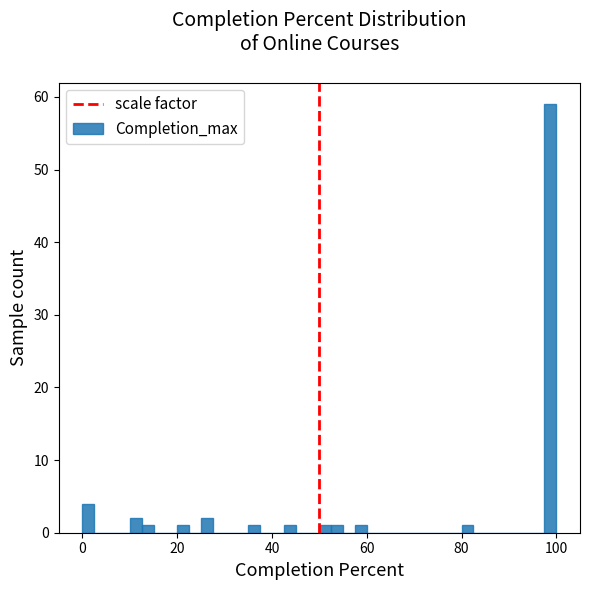

Read against the x-axis, roughly where is the centre of the tallest bar?

98